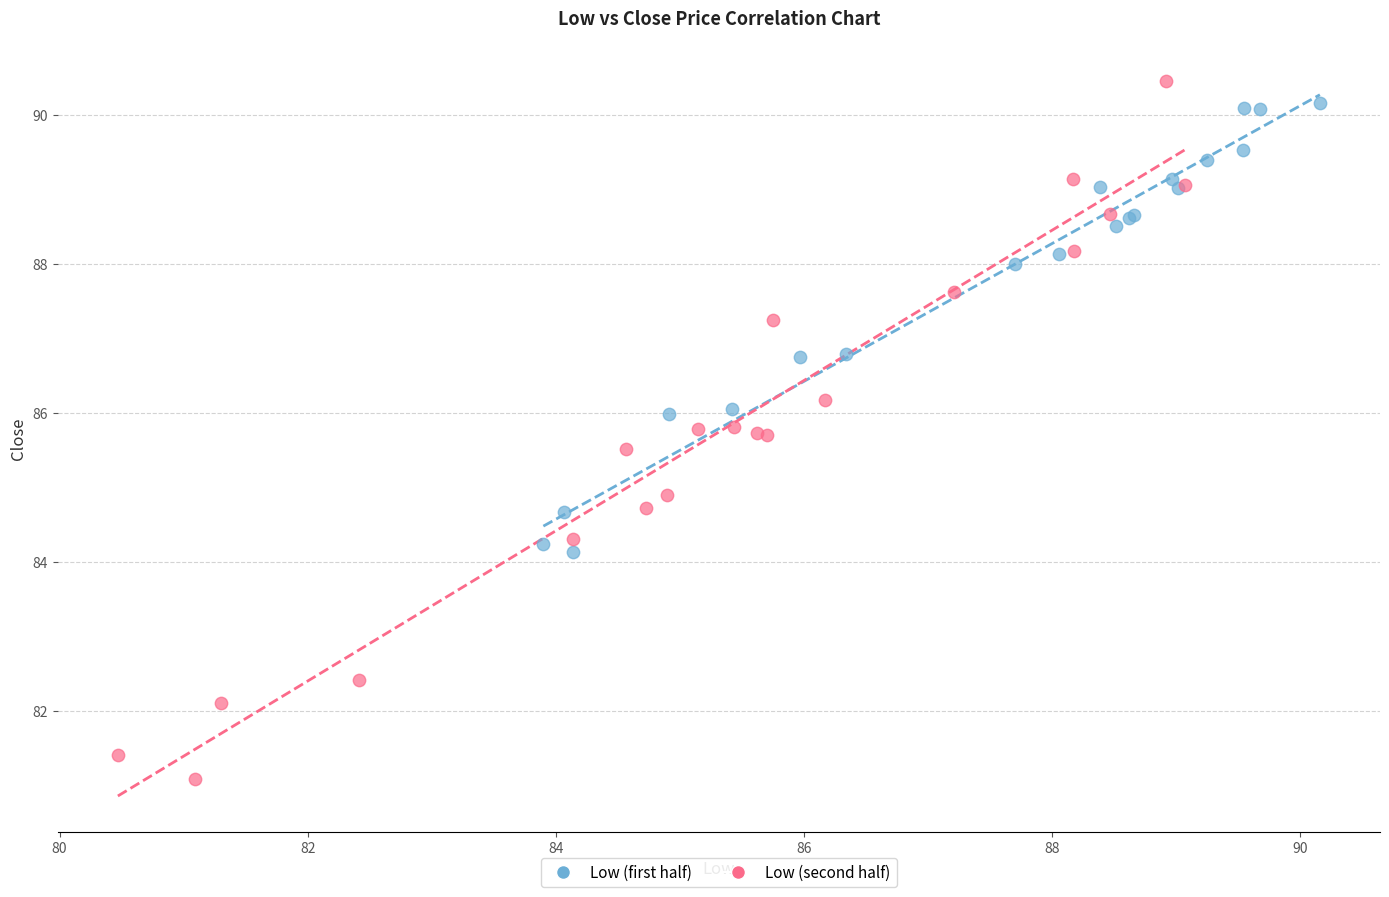

Which series has the widest spread of Y values?

Low (second half)